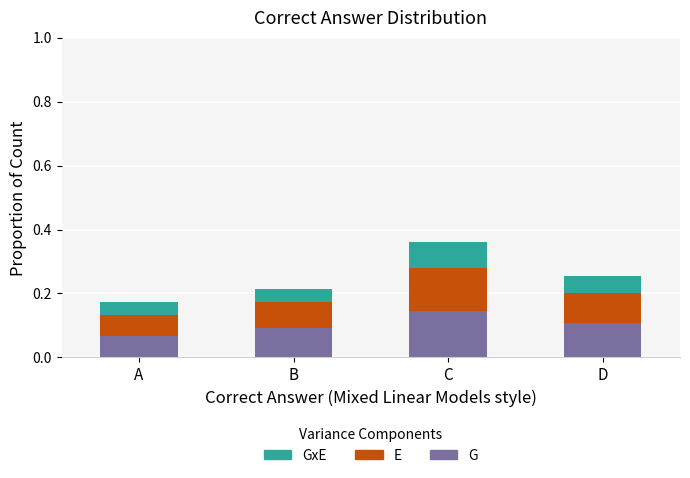

How many distinct data groups are displayed?

3